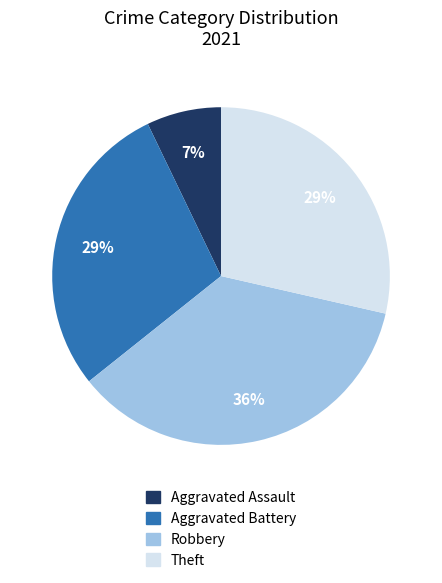

True or false: Aggravated Battery accounts for 21% of the total.

False